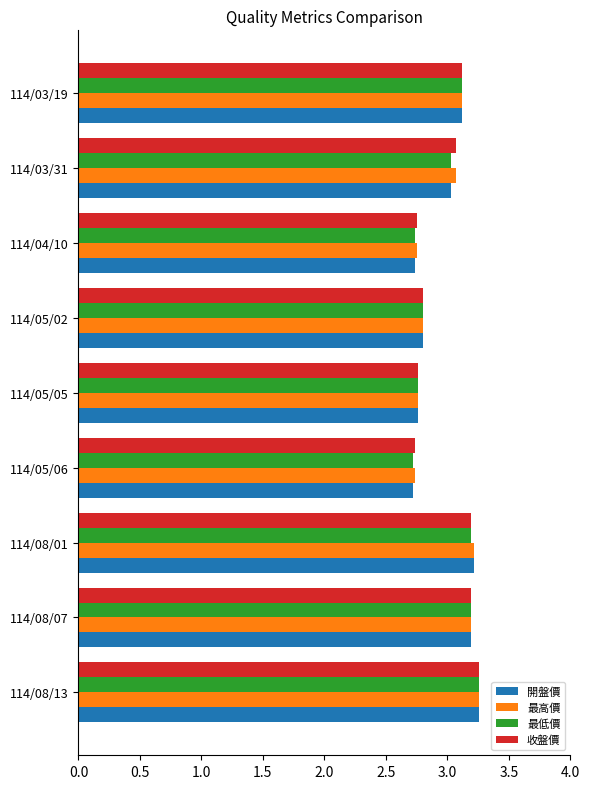

What is the total value across all series at 114/03/31?

12.2